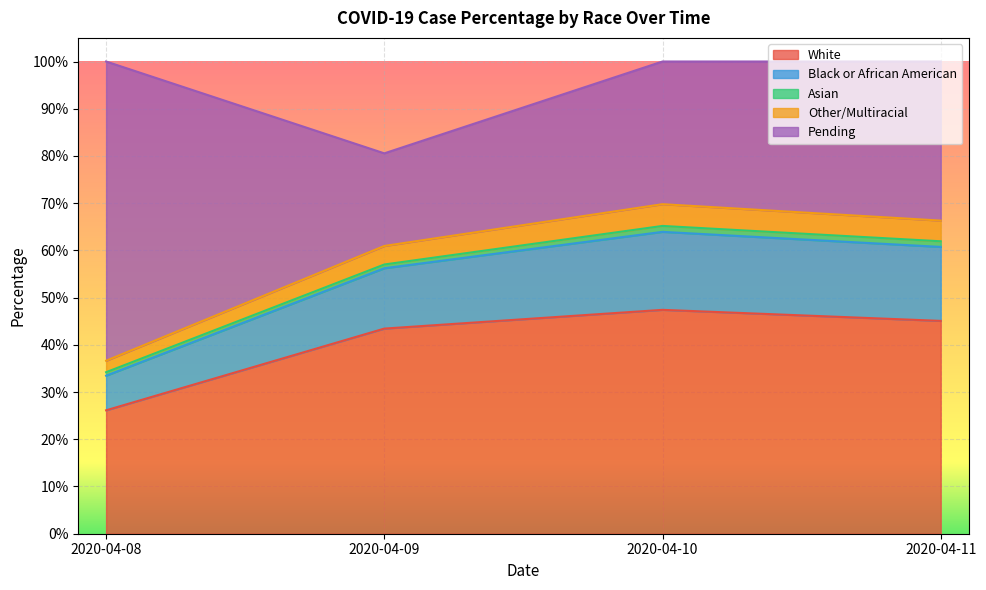

What are all the series names shown in the legend?

White, Black or African American, Asian, Other/Multiracial, Pending